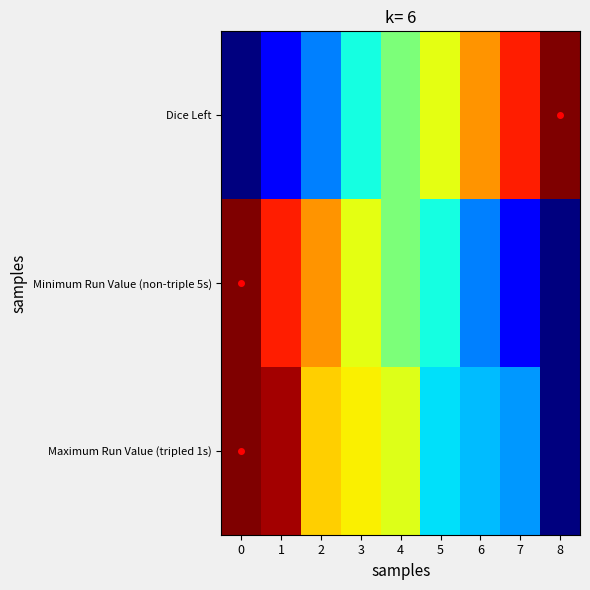

What is the difference between the highest and lowest values at 8?

1.0